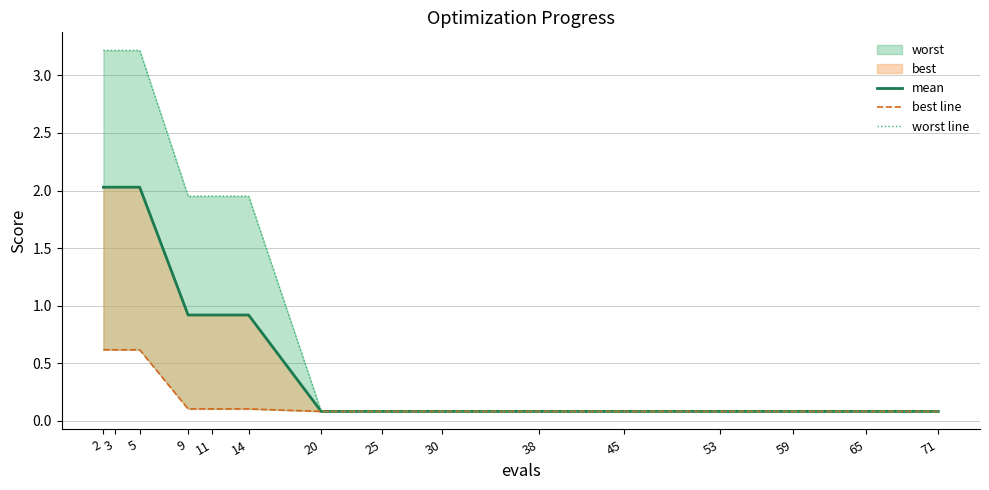

At which label is best line closest to 0?

20